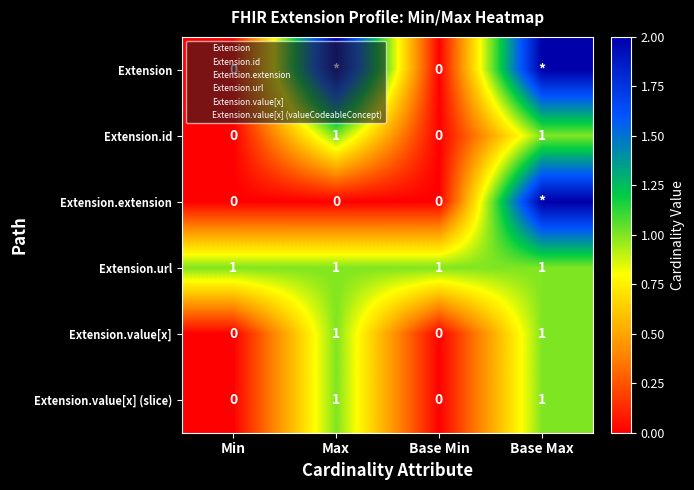

Is the value of Extension.url at Min greater than the value of Extension.extension at Max?

Yes